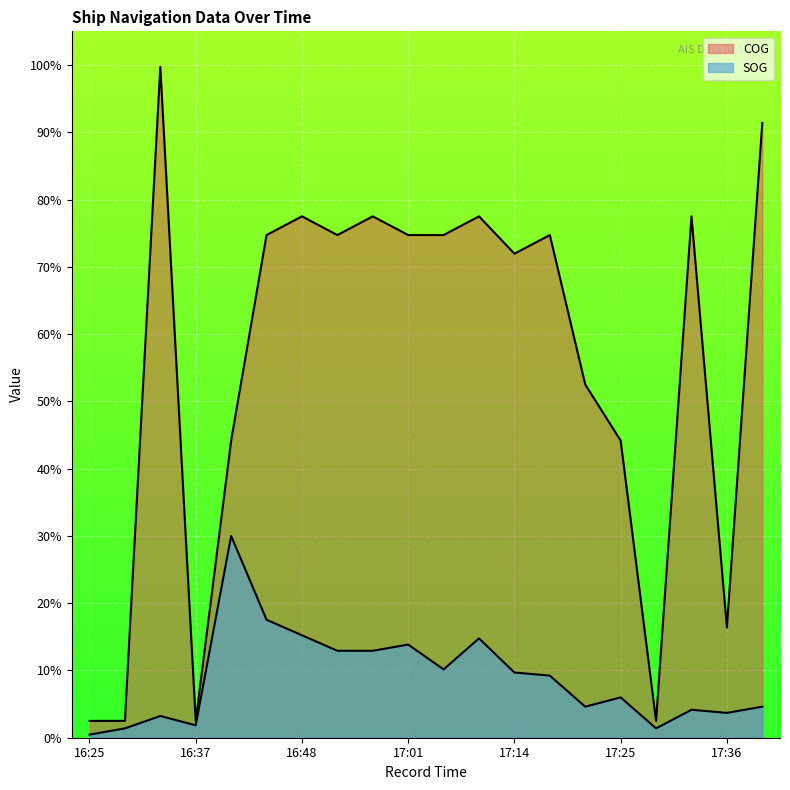

Reading right to left, transcribe all the data shown in this chart.

SOG: 17:39=4.6	17:36=3.7	17:34=4.2	17:30=1.4	17:25=6.0	17:21=4.6	17:16=9.2	17:14=9.7	17:10=14.8	17:04=10.2	17:01=13.8	16:56=12.9	16:53=12.9	16:48=15.2	16:45=17.5	16:40=30.0	16:37=1.8	16:33=3.2	16:28=1.4	16:25=0.5
COG: 17:39=91.4	17:36=16.4	17:34=77.5	17:30=2.5	17:25=44.2	17:21=52.5	17:16=74.7	17:14=71.9	17:10=77.5	17:04=74.7	17:01=74.7	16:56=77.5	16:53=74.7	16:48=77.5	16:45=74.7	16:40=44.2	16:37=2.5	16:33=99.7	16:28=2.5	16:25=2.5